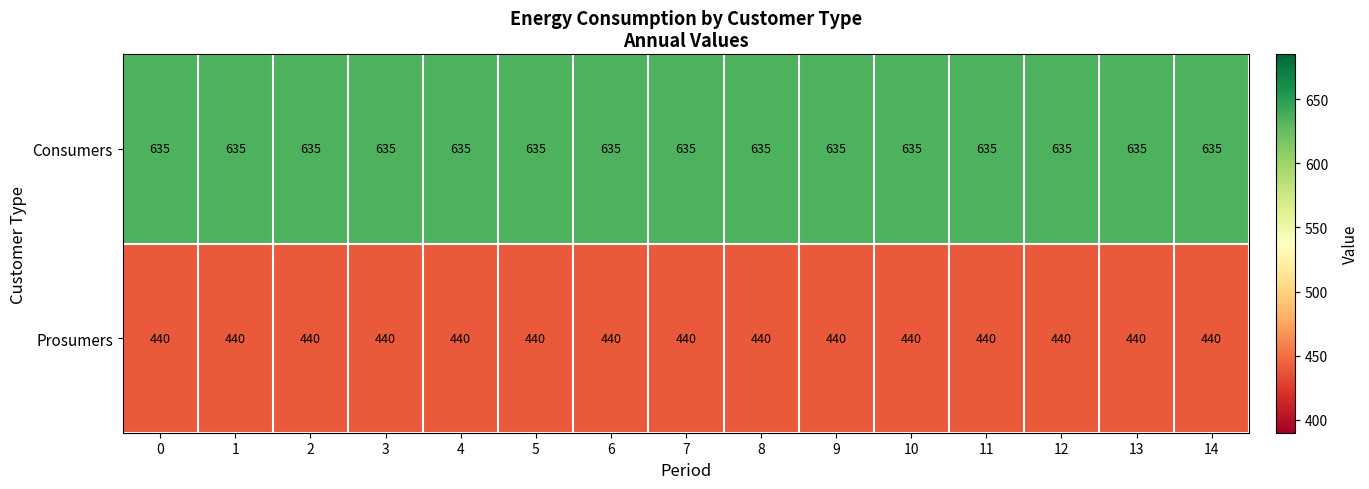

What is the highest value of the Prosumers series?

440